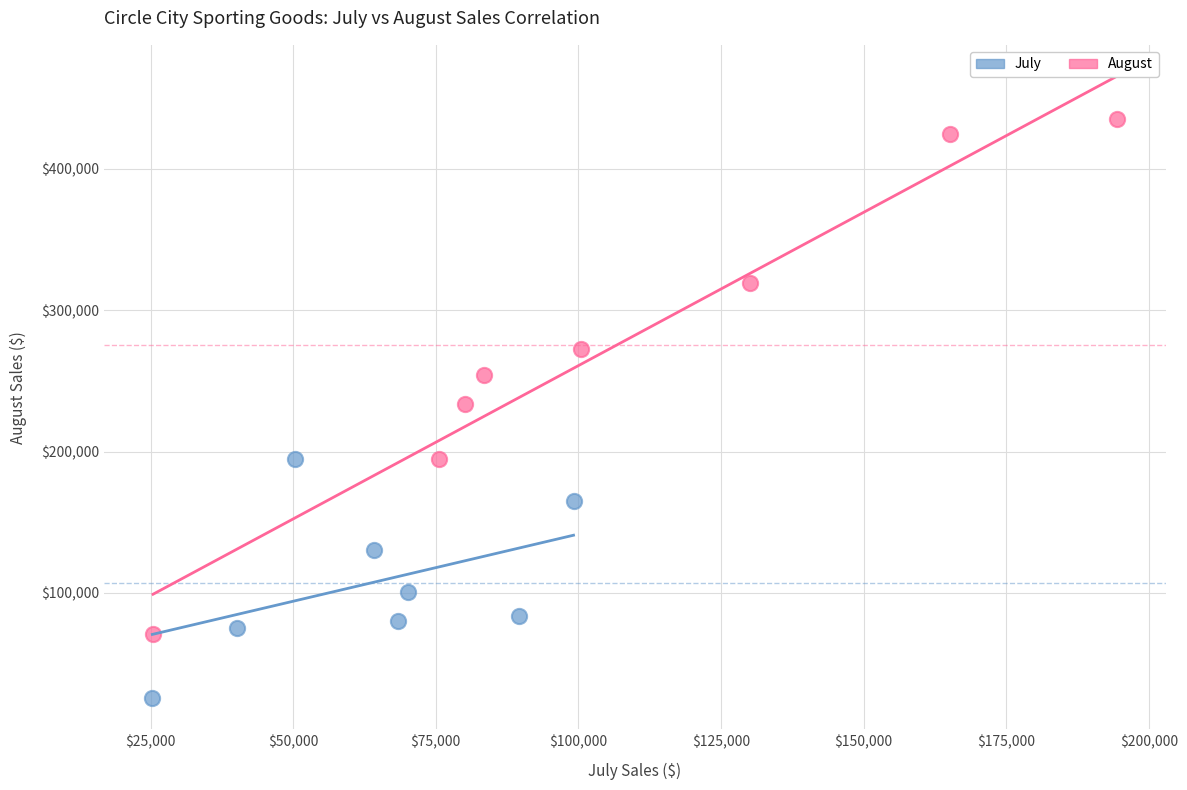

Which series reaches the minimum Y coordinate?

July